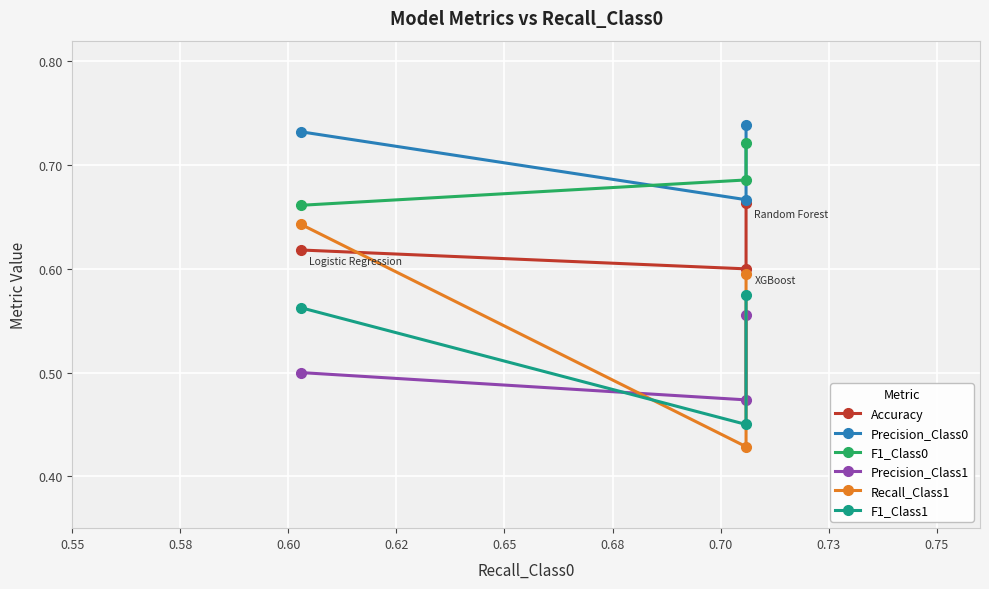

What is the difference between the maximum and minimum values in the Accuracy series?

0.1